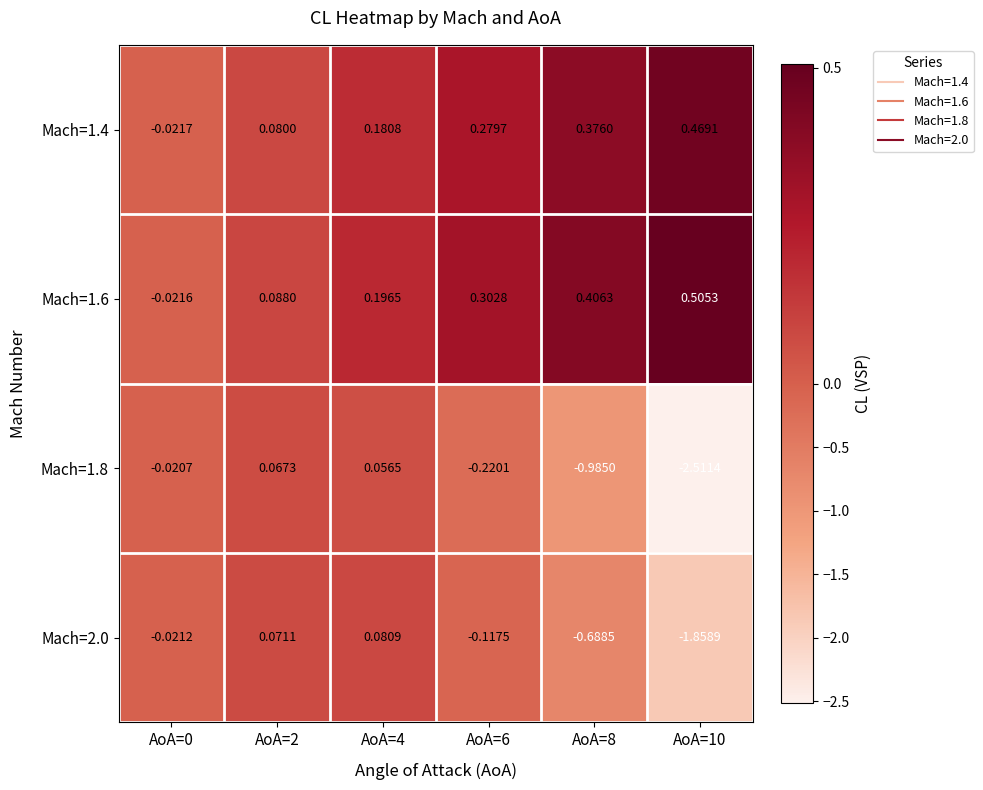

How many values in the Mach=1.4 series are below 0?

1